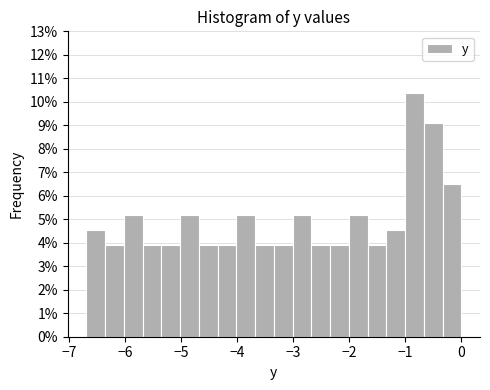

Around what value on the x-axis is the tallest bar? Give the approximate position of its centre, as read against the axis.

-0.8